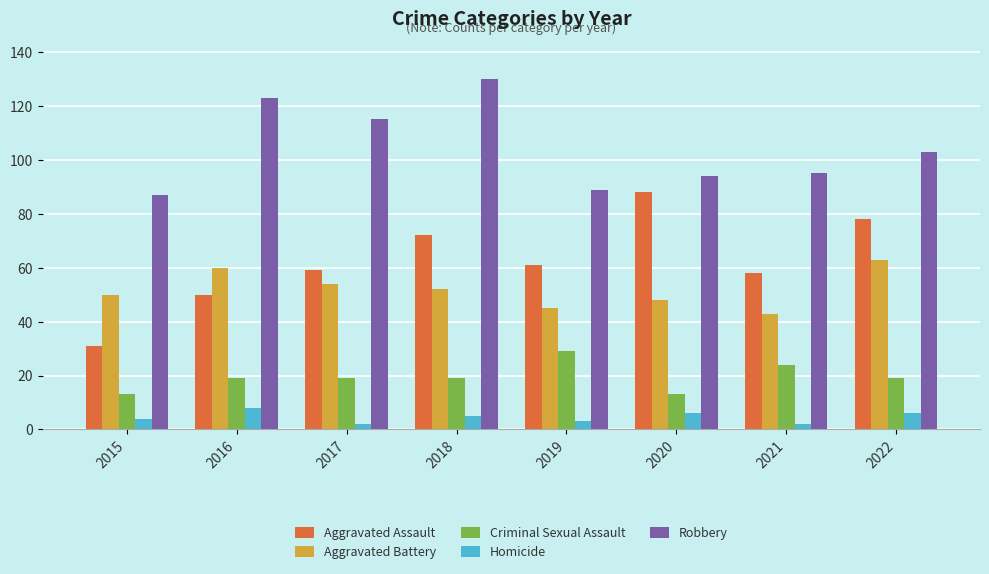

What is the difference between the maximum and minimum values in the Homicide series?

6